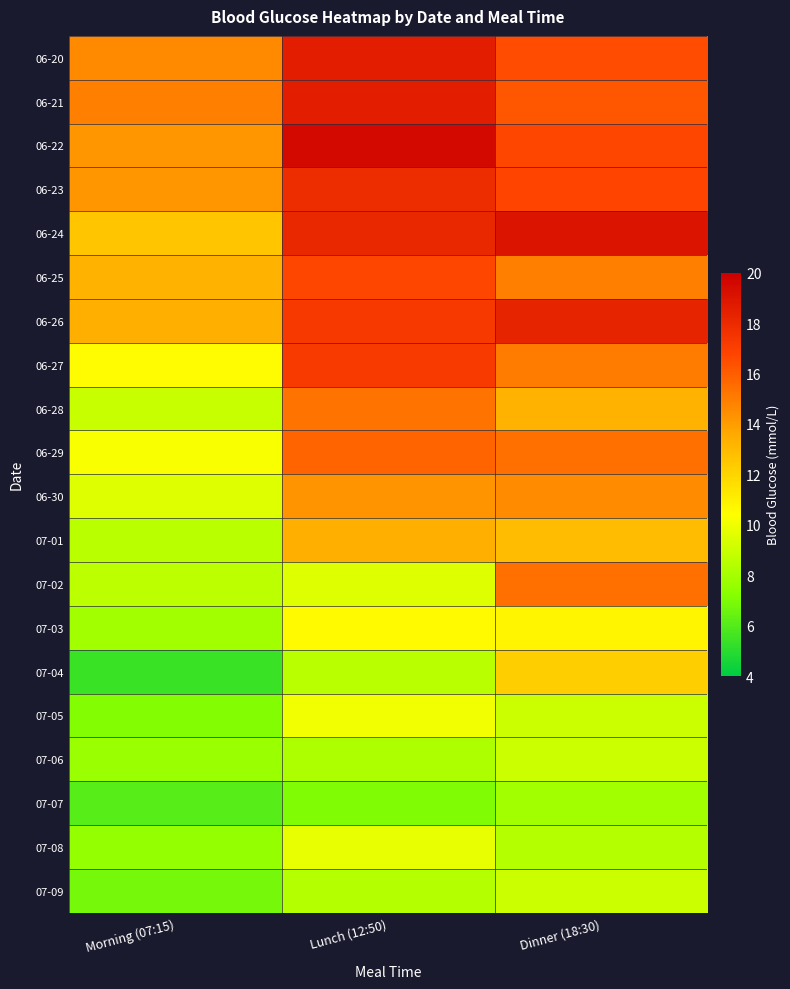

At which category is the sum across all series the highest?

Lunch (12:50)